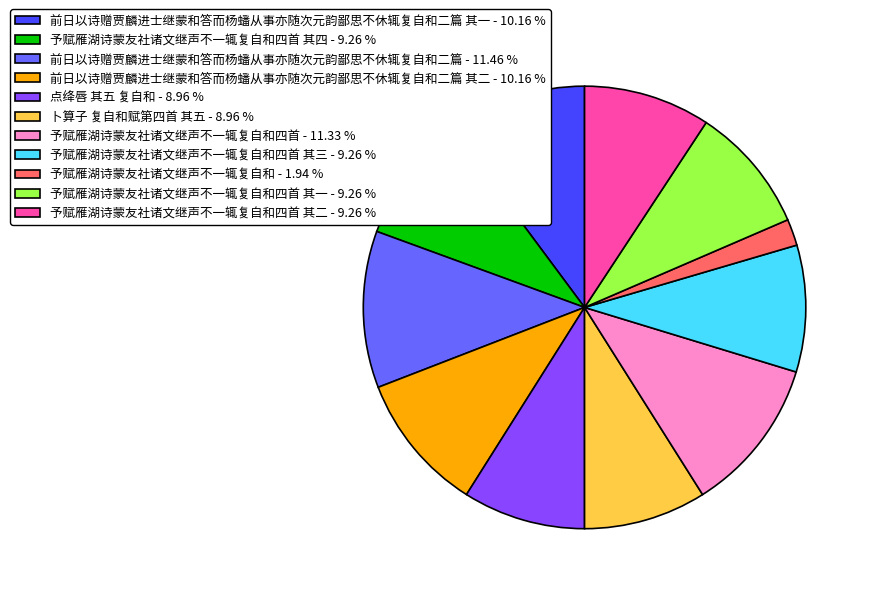

What is the smallest slice in the pie chart?

予赋雁湖诗蒙友社诸文继声不一辄复自和 - 1.94 %